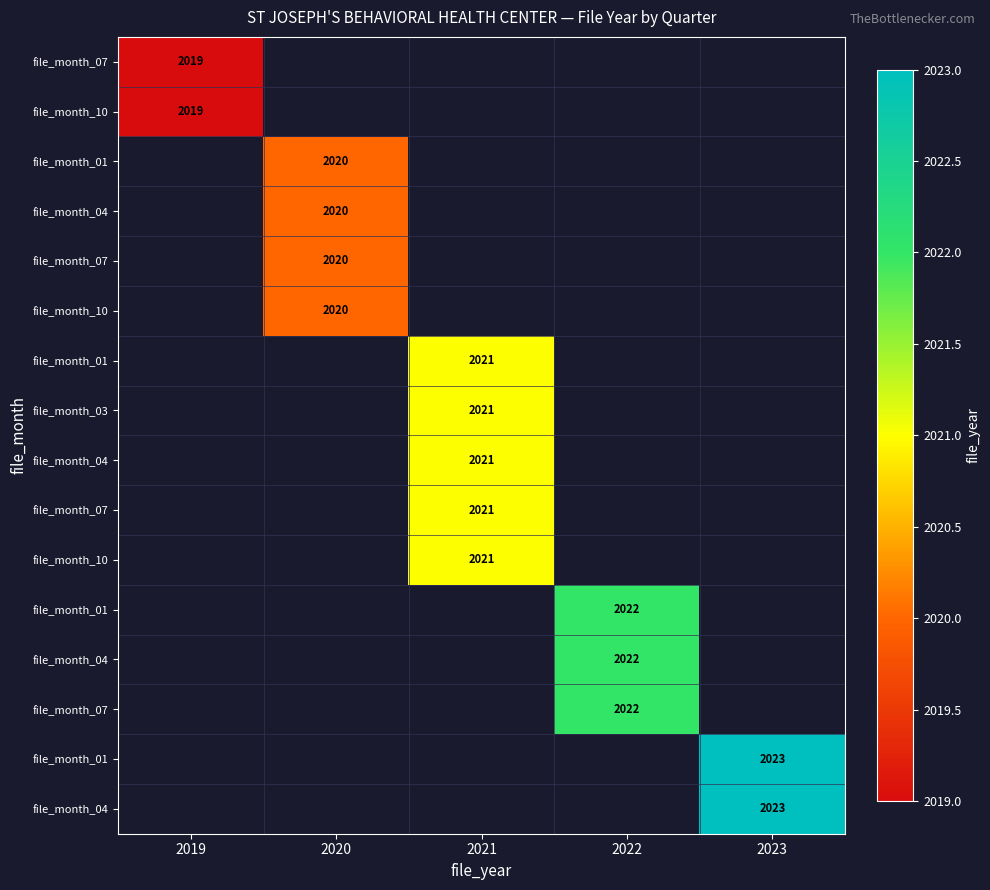

What is the maximum value shown in the chart?

2023.0